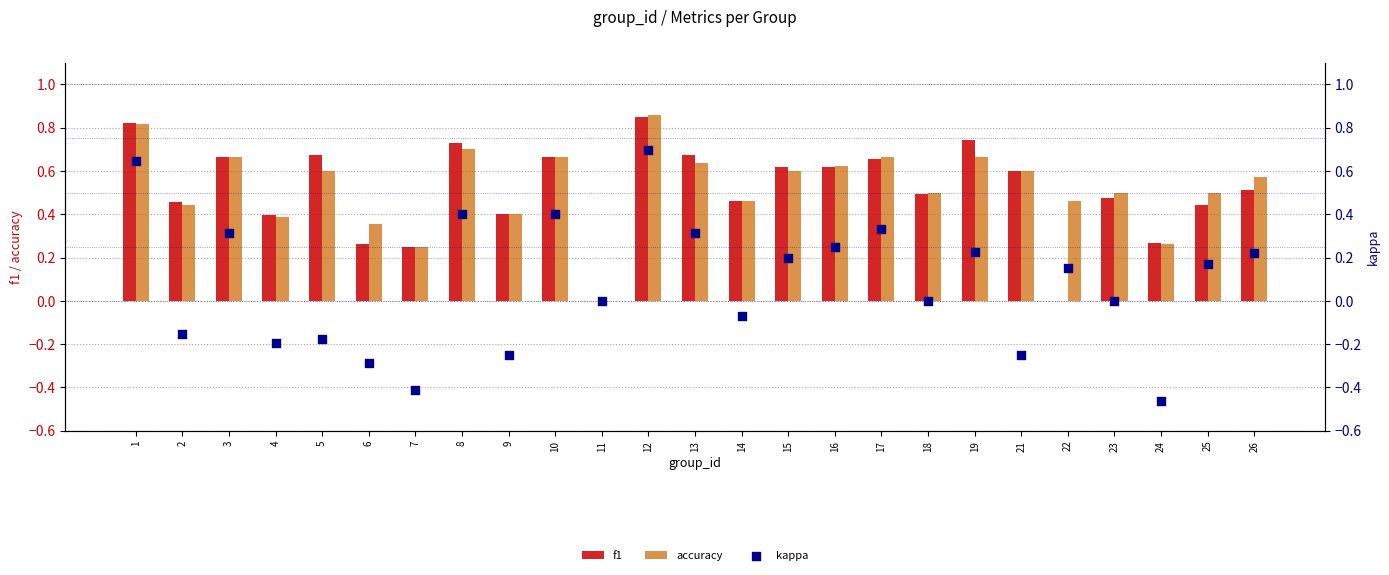

Which series has the largest total across all categories?

accuracy